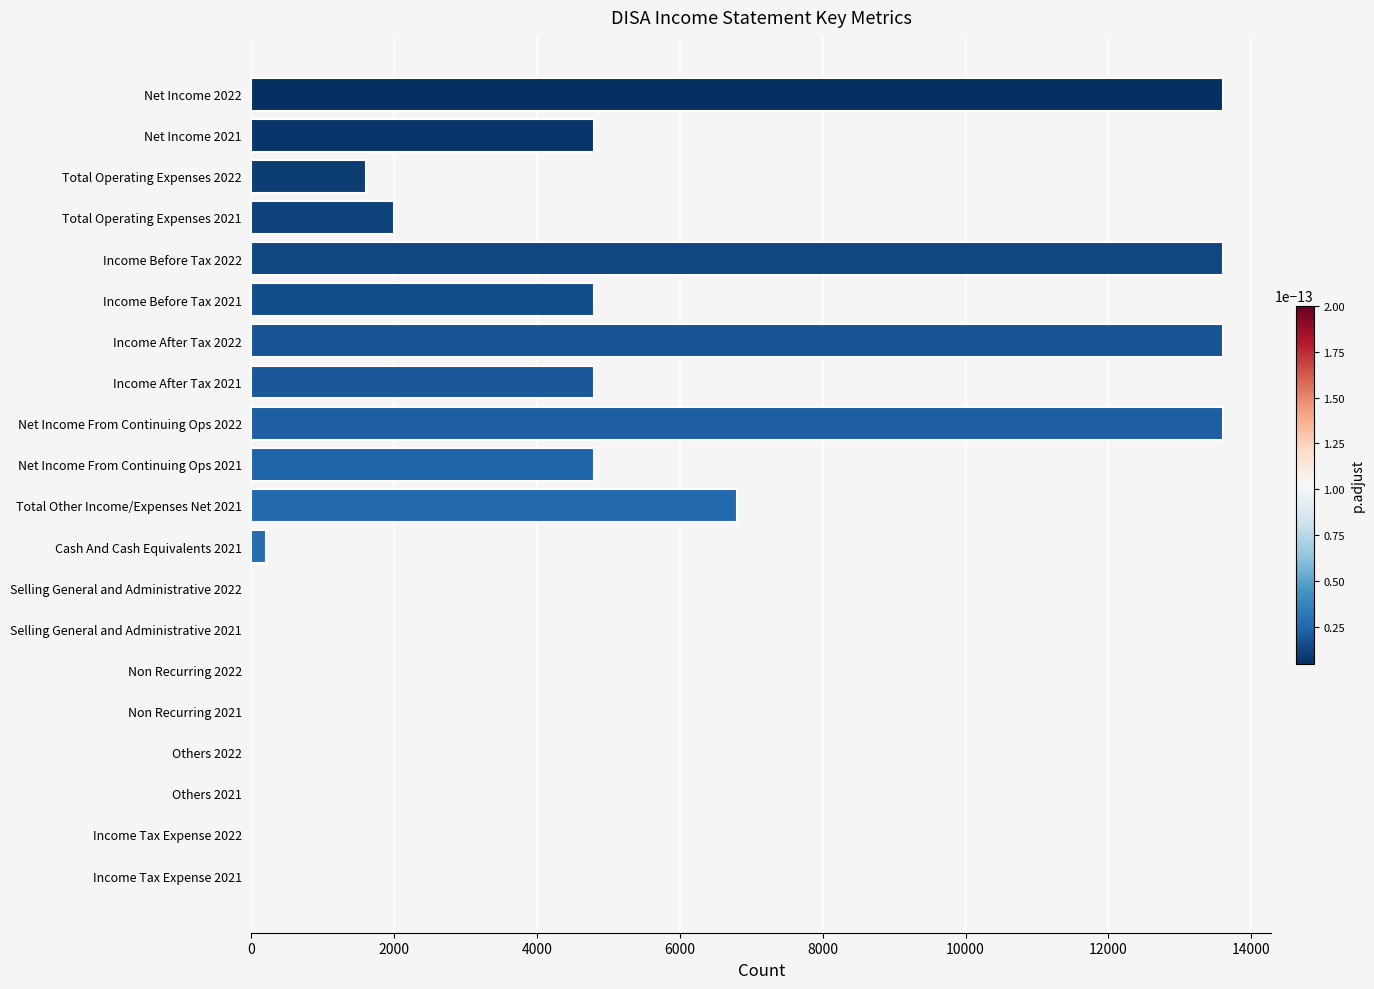

Which has a higher value, Net Income 2021 or Selling General and Administrative 2021?

Net Income 2021